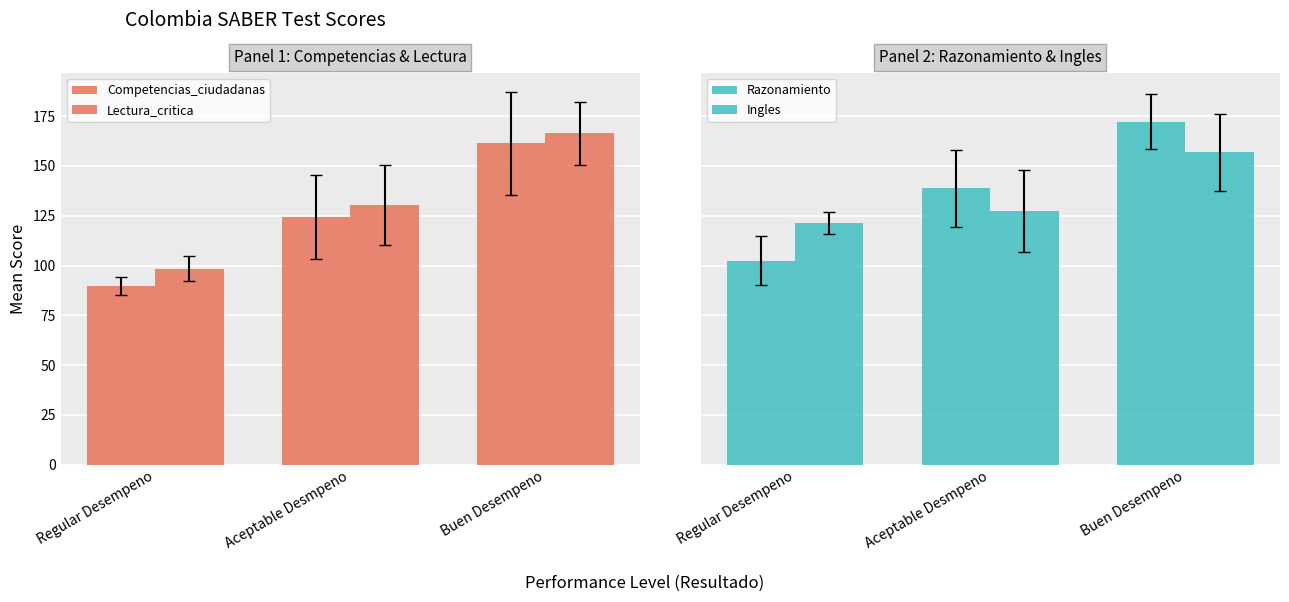

Which series has the largest total across all categories?

Razonamiento